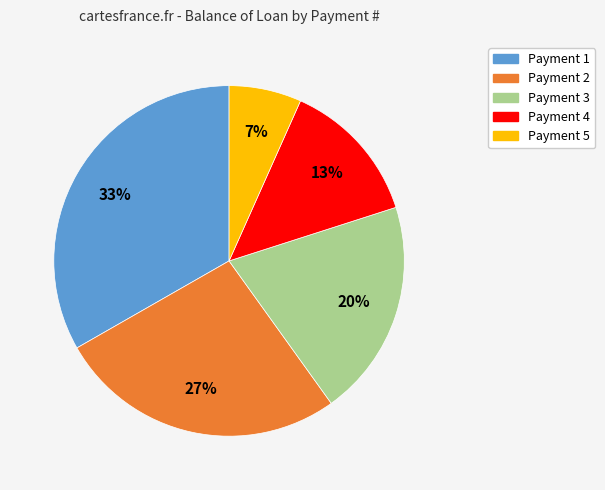

Do Payment 5 and Payment 2 together represent more than half of the pie?

No